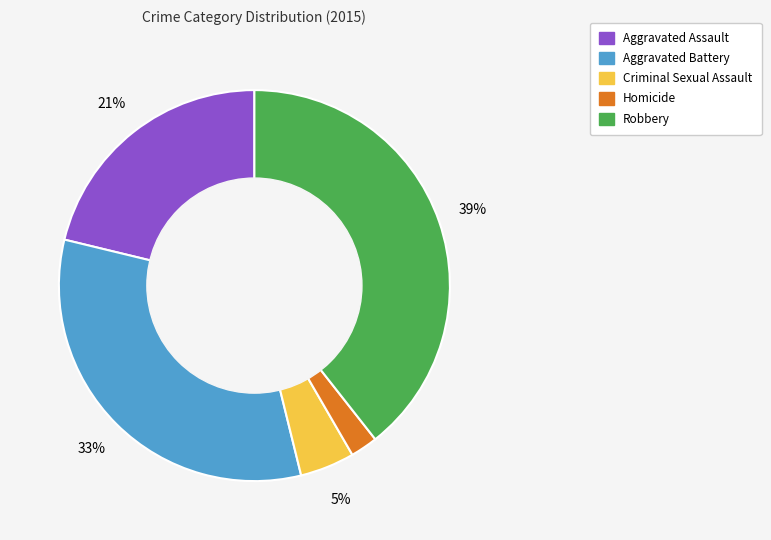

What is the smallest slice in the pie chart?

Homicide